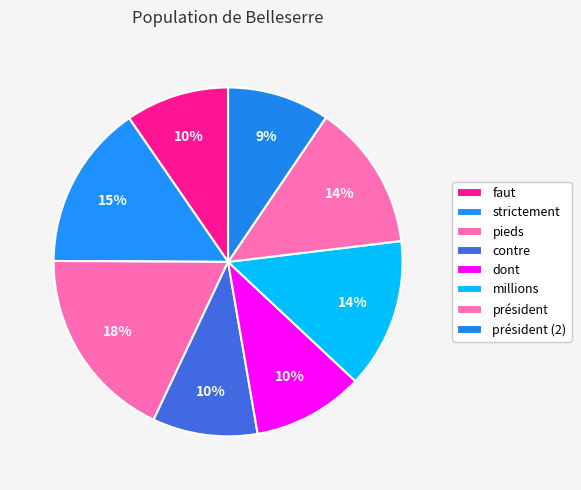

How many segments does this pie chart have?

8